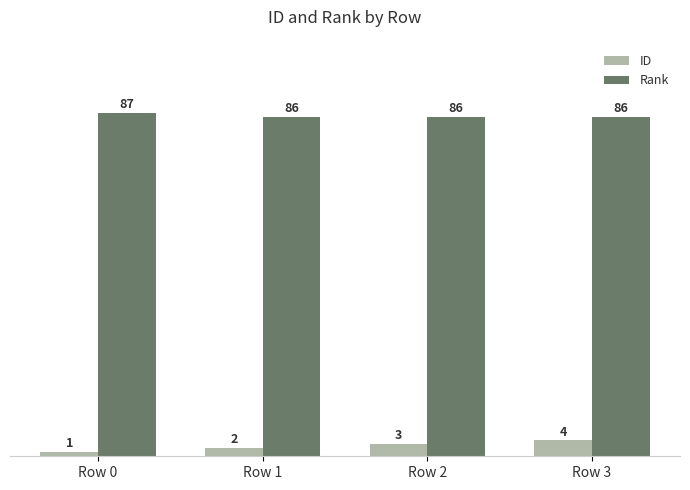

How many ID values are between 2 and 4?

3